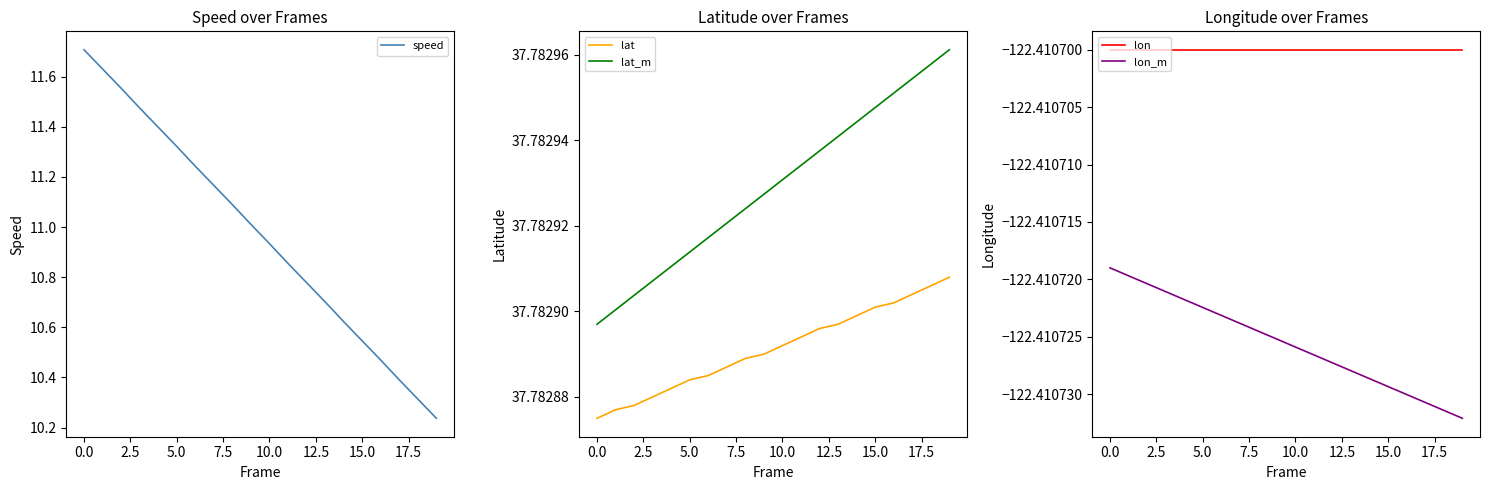

Count the lat values in the range 37 to 38.

20